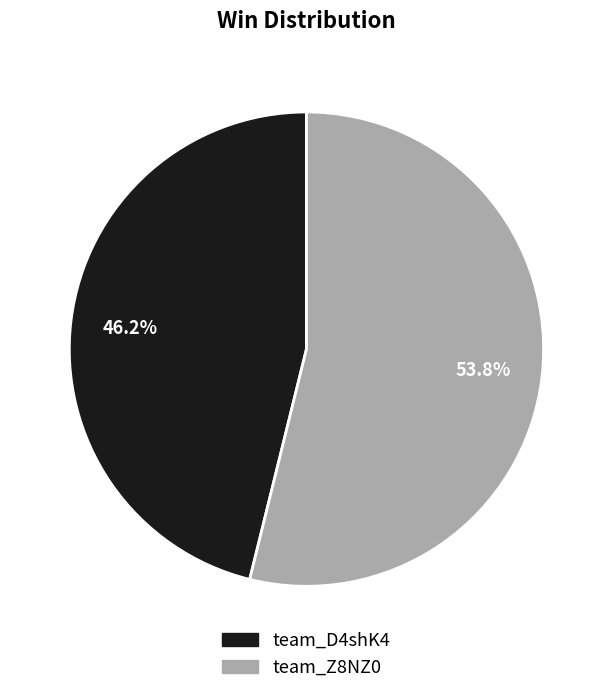

Does team_D4shK4 account for over 50% of the chart?

No